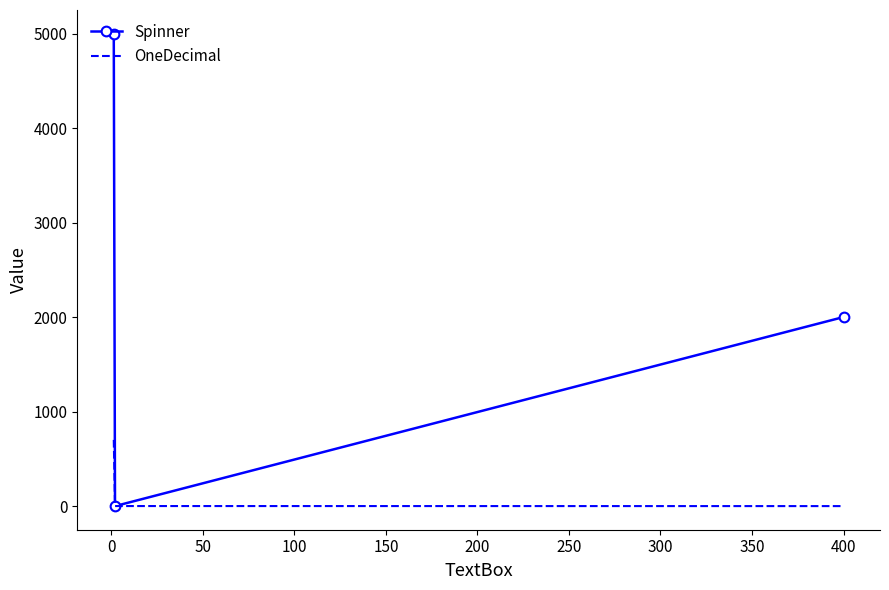

Rank the series by their maximum value, from lowest to highest.

OneDecimal, Spinner